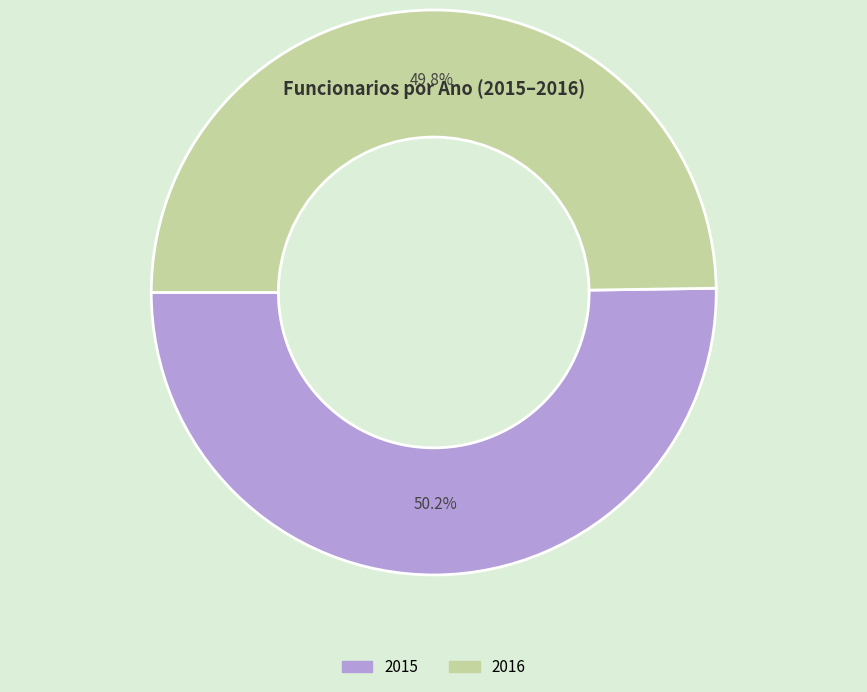

Combined, do 2016 and 2015 account for over 50%?

Yes